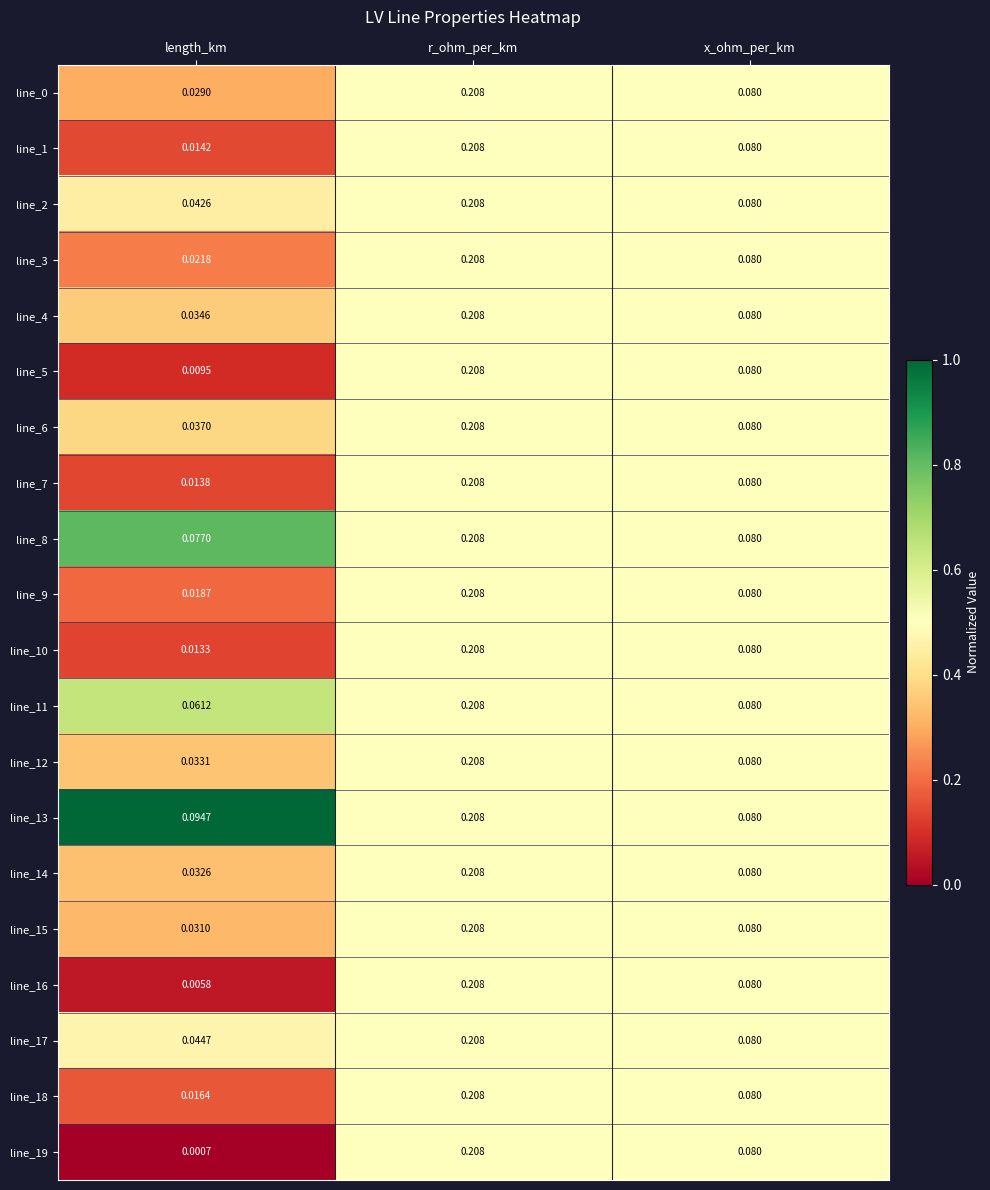

Rank the categories by line_6 value from lowest to highest.

length_km, x_ohm_per_km, r_ohm_per_km